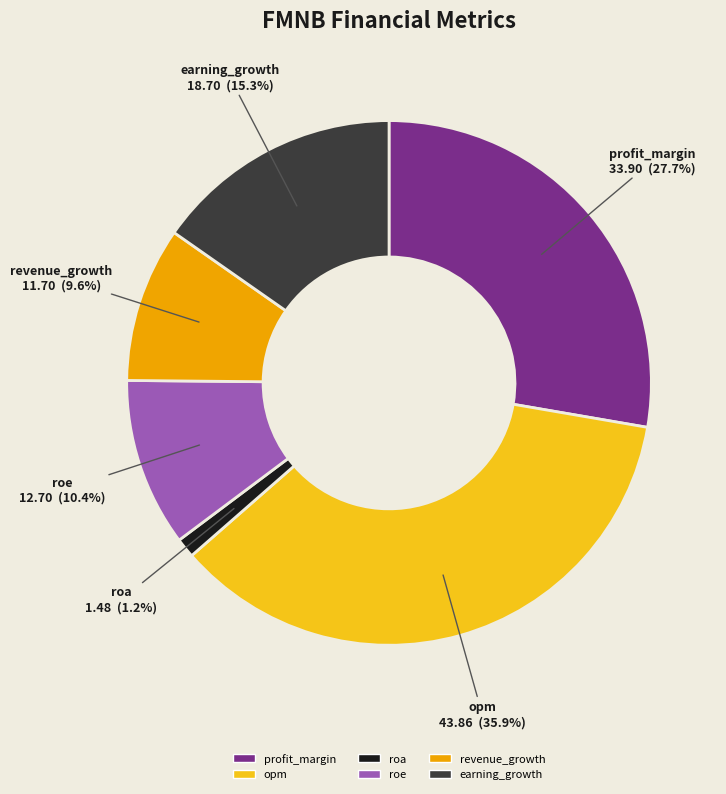

To the nearest percent, what is the combined percentage of profit_margin and roe?

38%